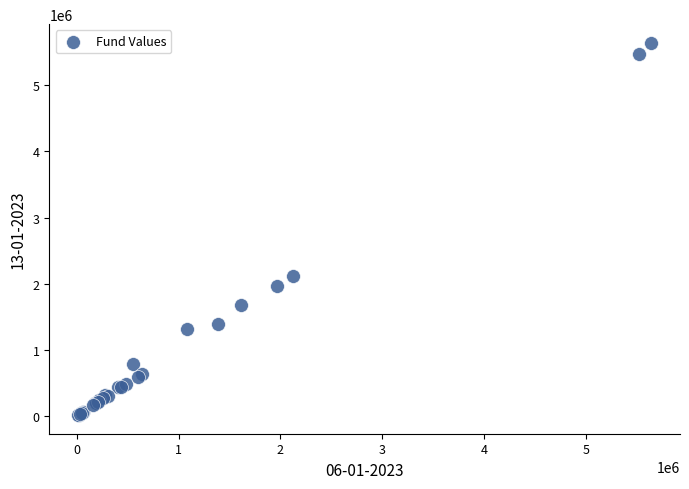

What Y value in the scatter plot is closest to 2827443?

2121140.2